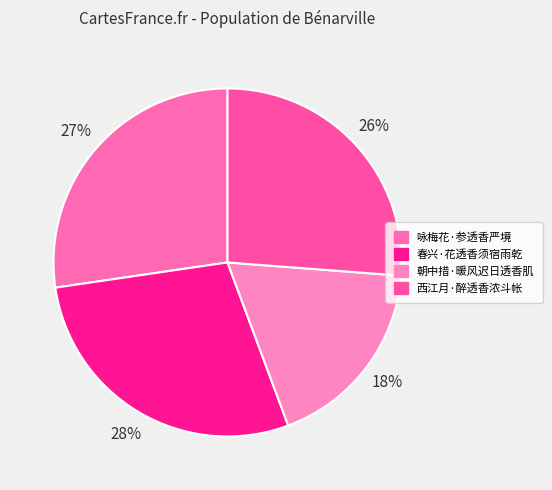

Does 春兴·花透香须宿雨乾 account for over 50% of the chart?

No